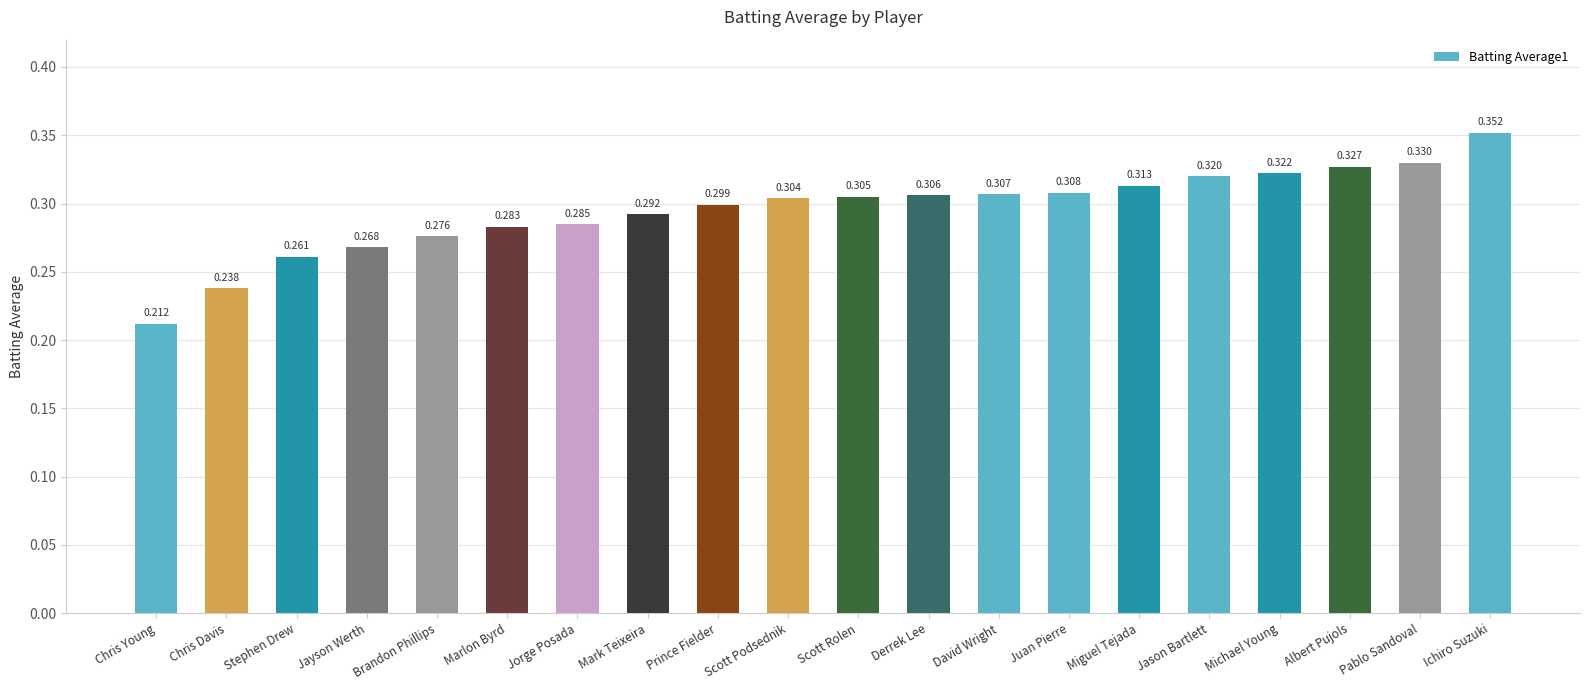

What position from the left is Pablo Sandoval?

19